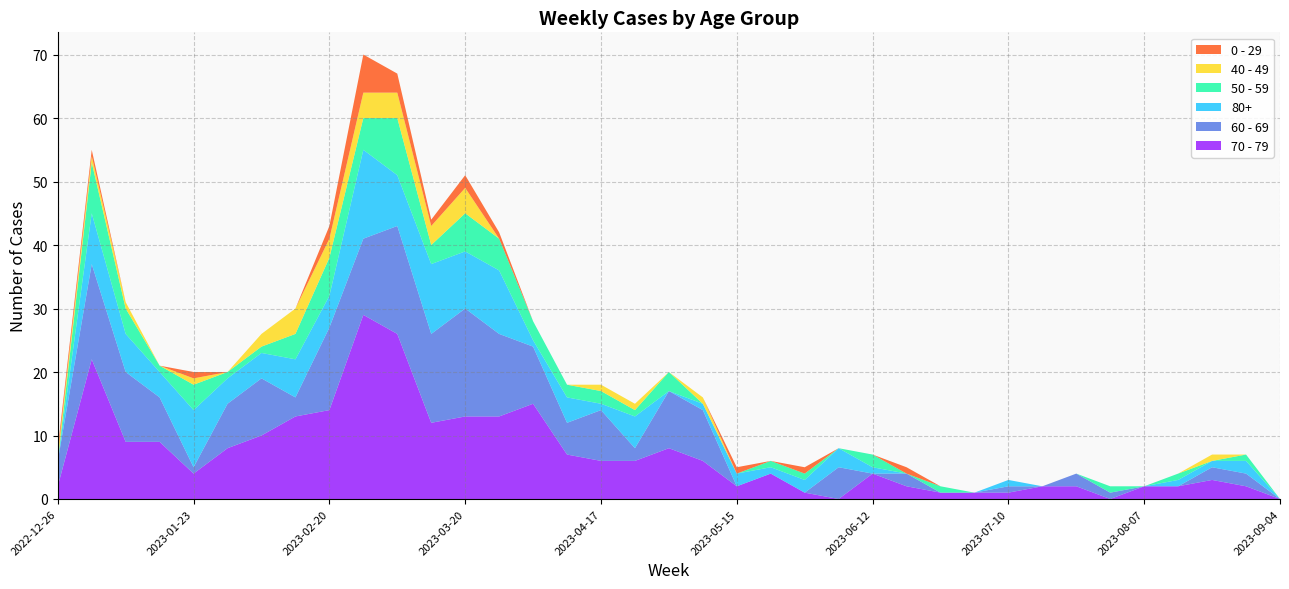

Reading left to right, extract all data points from this chart.

70 - 79: 2022-12-26=2	2023-01-02=22	2023-01-09=9	2023-01-16=9	2023-01-23=4	2023-01-30=8	2023-02-06=10	2023-02-13=13	2023-02-20=14	2023-02-27=29	2023-03-06=26	2023-03-13=12	2023-03-20=13	2023-03-27=13	2023-04-03=15	2023-04-10=7	2023-04-17=6	2023-04-24=6	2023-05-01=8	2023-05-08=6	2023-05-15=2	2023-05-22=4	2023-05-29=1	2023-06-05=0	2023-06-12=4	2023-06-19=2	2023-06-26=1	2023-07-03=1	2023-07-10=1	2023-07-17=2	2023-07-24=2	2023-07-31=0	2023-08-07=2	2023-08-14=2	2023-08-21=3	2023-08-28=2	2023-09-04=0
60 - 69: 2022-12-26=4	2023-01-02=15	2023-01-09=11	2023-01-16=7	2023-01-23=1	2023-01-30=7	2023-02-06=9	2023-02-13=3	2023-02-20=13	2023-02-27=12	2023-03-06=17	2023-03-13=14	2023-03-20=17	2023-03-27=13	2023-04-03=9	2023-04-10=5	2023-04-17=8	2023-04-24=2	2023-05-01=9	2023-05-08=8	2023-05-15=0	2023-05-22=0	2023-05-29=0	2023-06-05=5	2023-06-12=0	2023-06-19=2	2023-06-26=0	2023-07-03=0	2023-07-10=1	2023-07-17=0	2023-07-24=2	2023-07-31=1	2023-08-07=0	2023-08-14=0	2023-08-21=2	2023-08-28=2	2023-09-04=0
80+: 2022-12-26=0	2023-01-02=8	2023-01-09=6	2023-01-16=4	2023-01-23=9	2023-01-30=4	2023-02-06=4	2023-02-13=6	2023-02-20=5	2023-02-27=14	2023-03-06=8	2023-03-13=11	2023-03-20=9	2023-03-27=10	2023-04-03=1	2023-04-10=4	2023-04-17=1	2023-04-24=5	2023-05-01=0	2023-05-08=1	2023-05-15=2	2023-05-22=1	2023-05-29=2	2023-06-05=3	2023-06-12=1	2023-06-19=0	2023-06-26=0	2023-07-03=0	2023-07-10=1	2023-07-17=0	2023-07-24=0	2023-07-31=0	2023-08-07=0	2023-08-14=1	2023-08-21=1	2023-08-28=2	2023-09-04=0
50 - 59: 2022-12-26=0	2023-01-02=8	2023-01-09=4	2023-01-16=1	2023-01-23=4	2023-01-30=1	2023-02-06=1	2023-02-13=4	2023-02-20=6	2023-02-27=5	2023-03-06=9	2023-03-13=3	2023-03-20=6	2023-03-27=5	2023-04-03=3	2023-04-10=2	2023-04-17=2	2023-04-24=1	2023-05-01=3	2023-05-08=0	2023-05-15=0	2023-05-22=1	2023-05-29=1	2023-06-05=0	2023-06-12=2	2023-06-19=0	2023-06-26=1	2023-07-03=0	2023-07-10=0	2023-07-17=0	2023-07-24=0	2023-07-31=1	2023-08-07=0	2023-08-14=1	2023-08-21=0	2023-08-28=1	2023-09-04=0
40 - 49: 2022-12-26=1	2023-01-02=1	2023-01-09=1	2023-01-16=0	2023-01-23=1	2023-01-30=0	2023-02-06=2	2023-02-13=4	2023-02-20=3	2023-02-27=4	2023-03-06=4	2023-03-13=3	2023-03-20=4	2023-03-27=0	2023-04-03=0	2023-04-10=0	2023-04-17=1	2023-04-24=1	2023-05-01=0	2023-05-08=1	2023-05-15=0	2023-05-22=0	2023-05-29=0	2023-06-05=0	2023-06-12=0	2023-06-19=0	2023-06-26=0	2023-07-03=0	2023-07-10=0	2023-07-17=0	2023-07-24=0	2023-07-31=0	2023-08-07=0	2023-08-14=0	2023-08-21=1	2023-08-28=0	2023-09-04=0
0 - 29: 2022-12-26=1	2023-01-02=1	2023-01-09=0	2023-01-16=0	2023-01-23=1	2023-01-30=0	2023-02-06=0	2023-02-13=0	2023-02-20=2	2023-02-27=6	2023-03-06=3	2023-03-13=1	2023-03-20=2	2023-03-27=1	2023-04-03=0	2023-04-10=0	2023-04-17=0	2023-04-24=0	2023-05-01=0	2023-05-08=0	2023-05-15=1	2023-05-22=0	2023-05-29=1	2023-06-05=0	2023-06-12=0	2023-06-19=1	2023-06-26=0	2023-07-03=0	2023-07-10=0	2023-07-17=0	2023-07-24=0	2023-07-31=0	2023-08-07=0	2023-08-14=0	2023-08-21=0	2023-08-28=0	2023-09-04=0